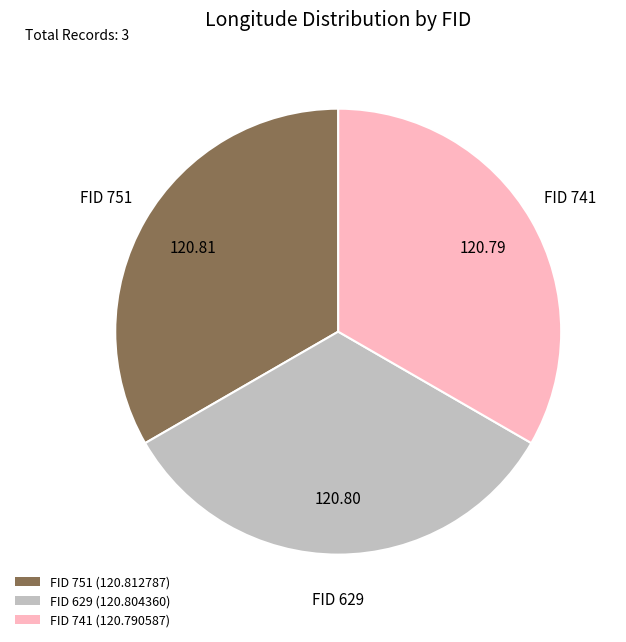

Approximately how many times larger is the value at FID 629 compared to FID 751?

1.0